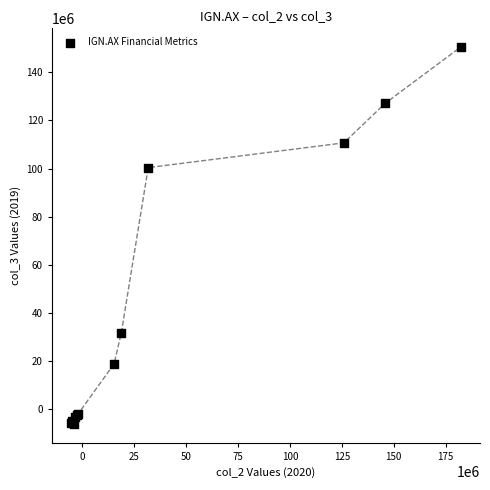

What Y value in the scatter plot is closest to 72115500?

100390000